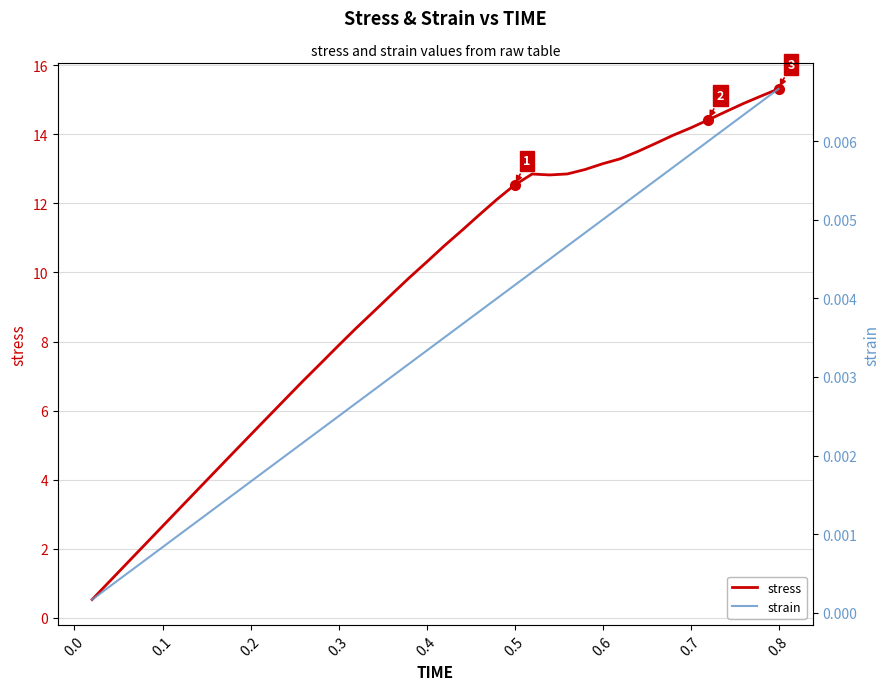

What is the highest value of the stress series?

15.3